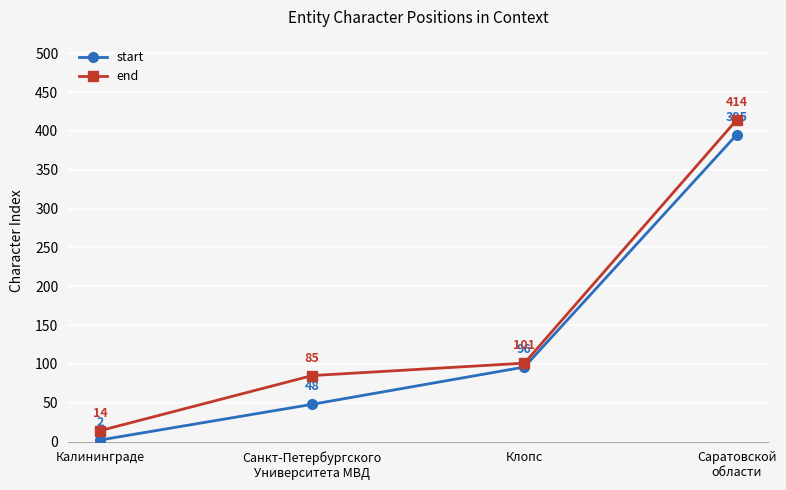

Is this an area chart (filled region under the line)?

No